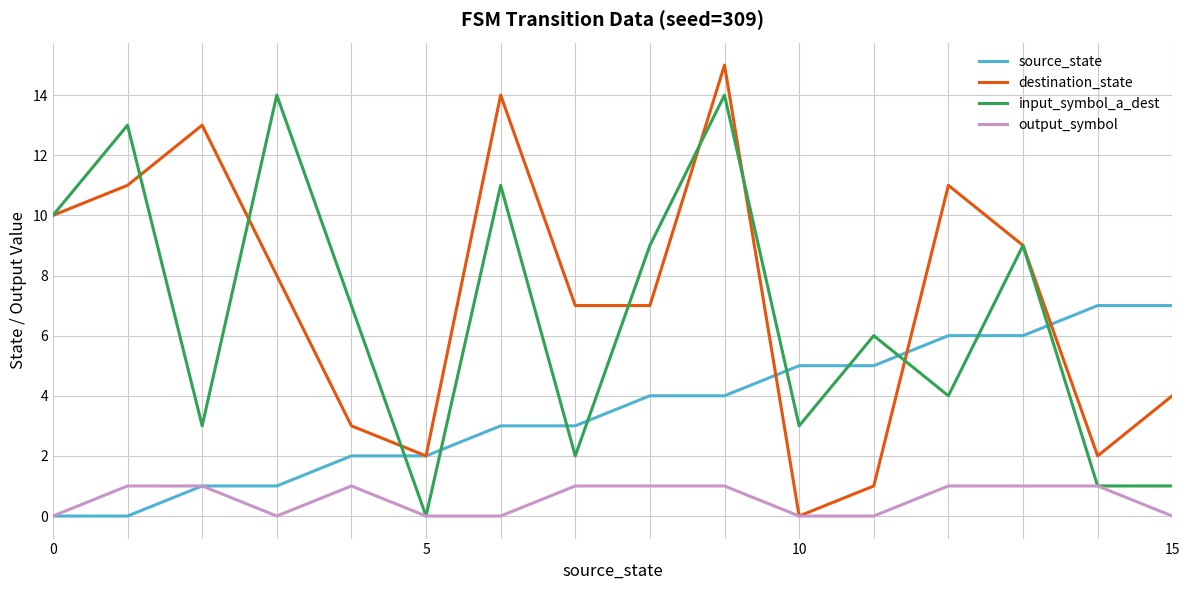

At how many categories does at least one series exceed 12?

5